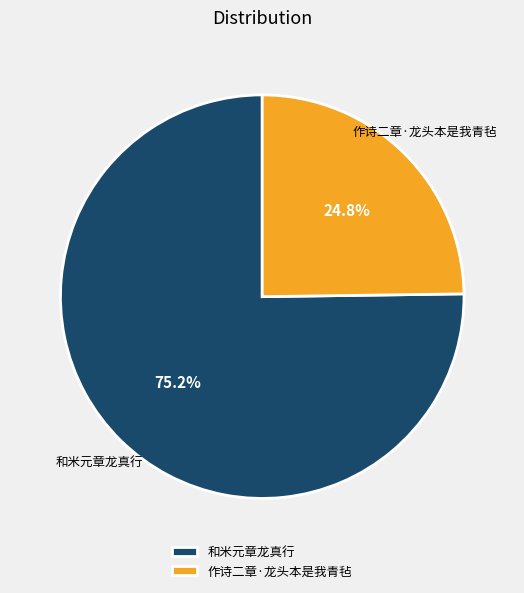

What is the ratio of the value at 和米元章龙真行 to the value at 作诗二章·龙头本是我青毡?

3.0